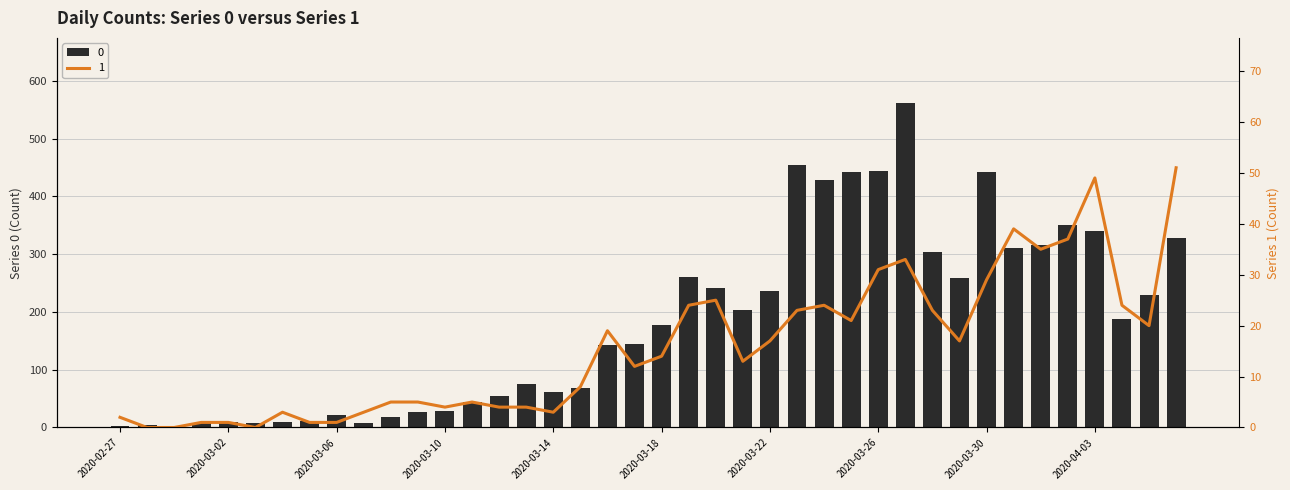

How many values in the 0 series exceed 177?

19